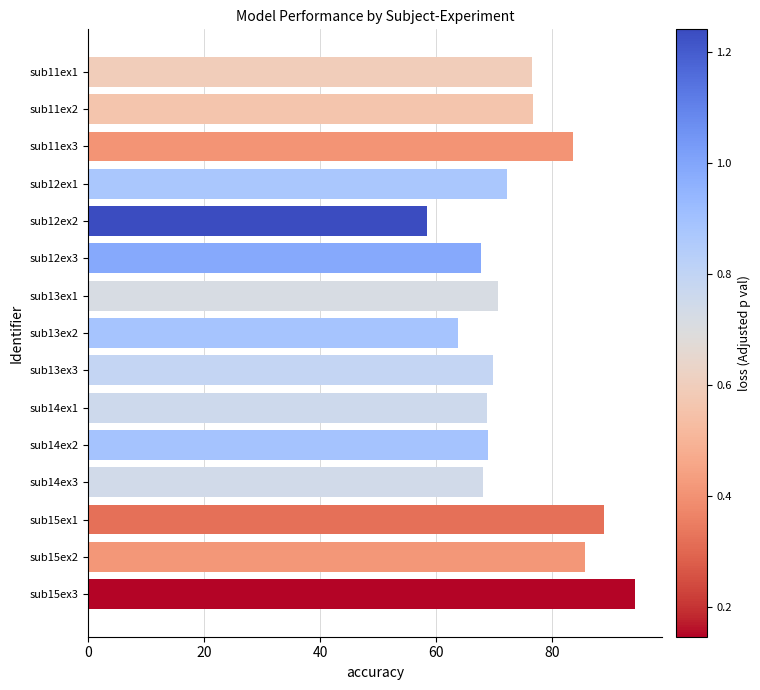

The value at sub12ex2 is 104.3. True or false?

False